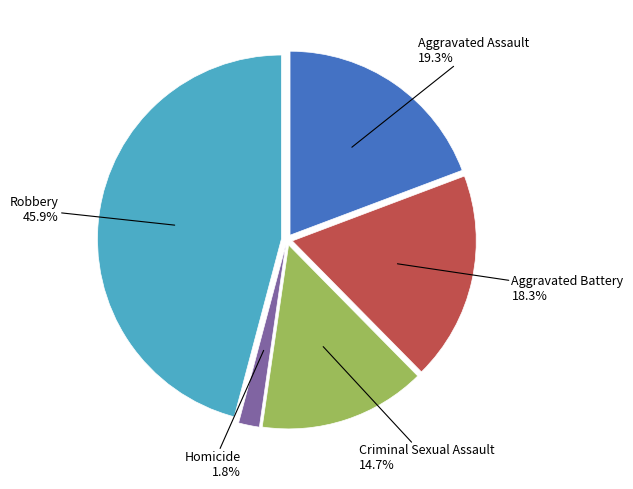

Count the number of slices in the pie.

5